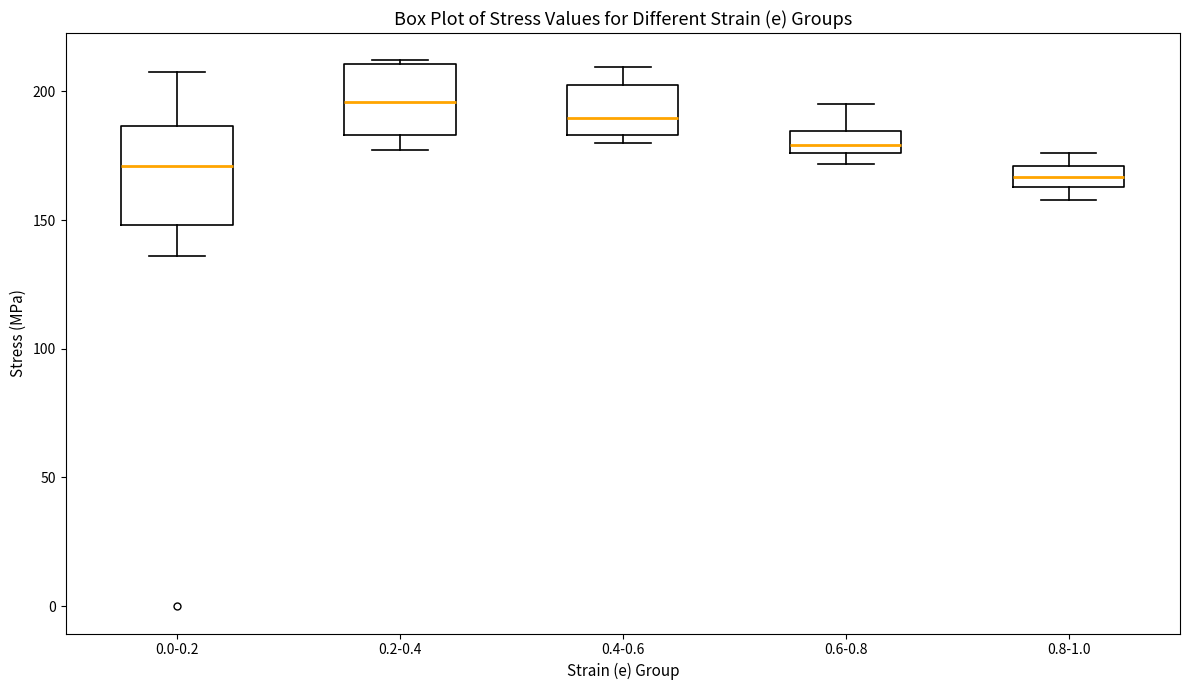

Comparing the boxes themselves (not the whiskers), which one is the tallest?

0.0-0.2